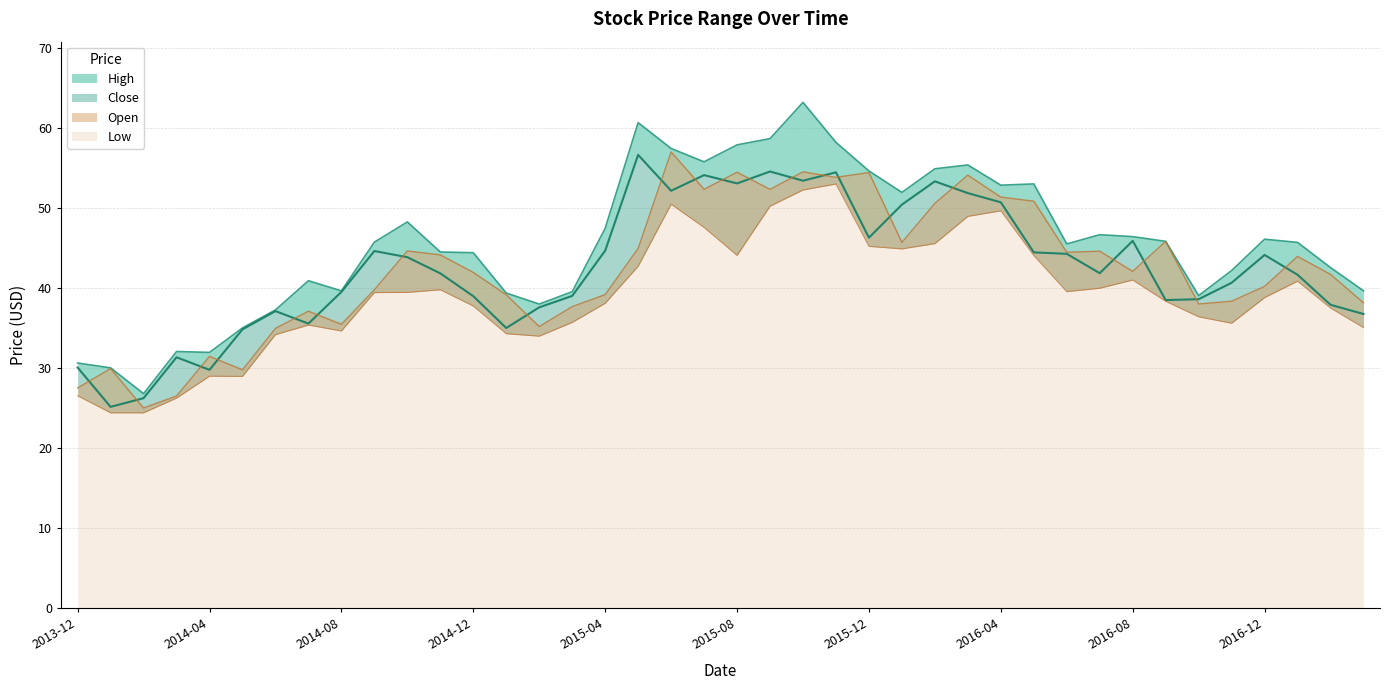

Which series ends up on top after the final intersection of Open and Close?

Open